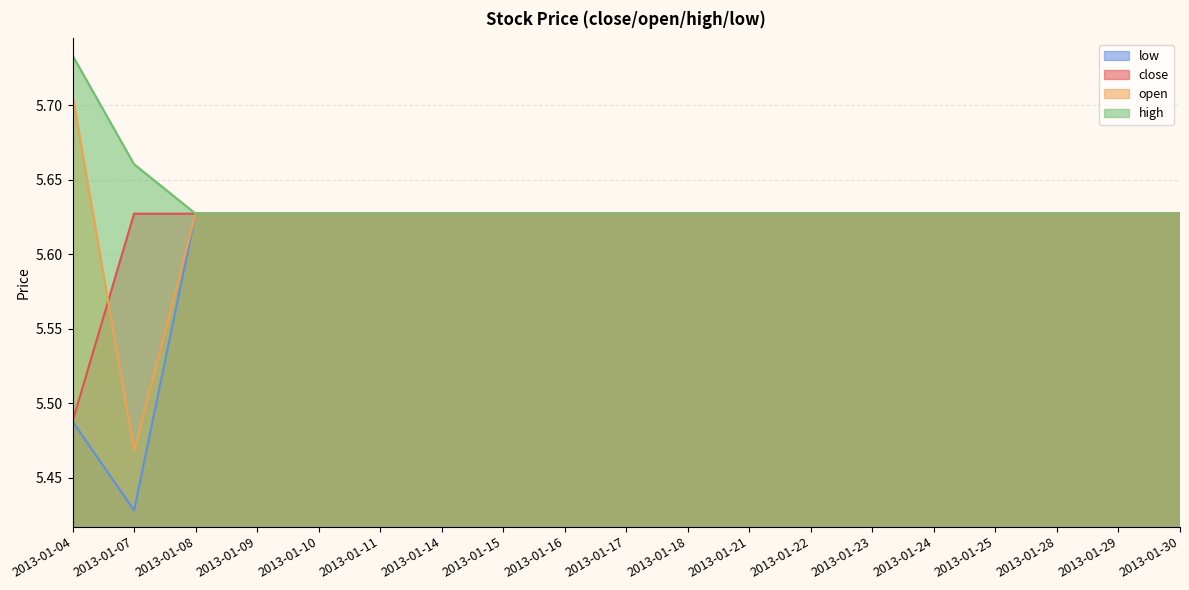

Is the value of close at 2013-01-14 greater than the value of open at 2013-01-30?

No